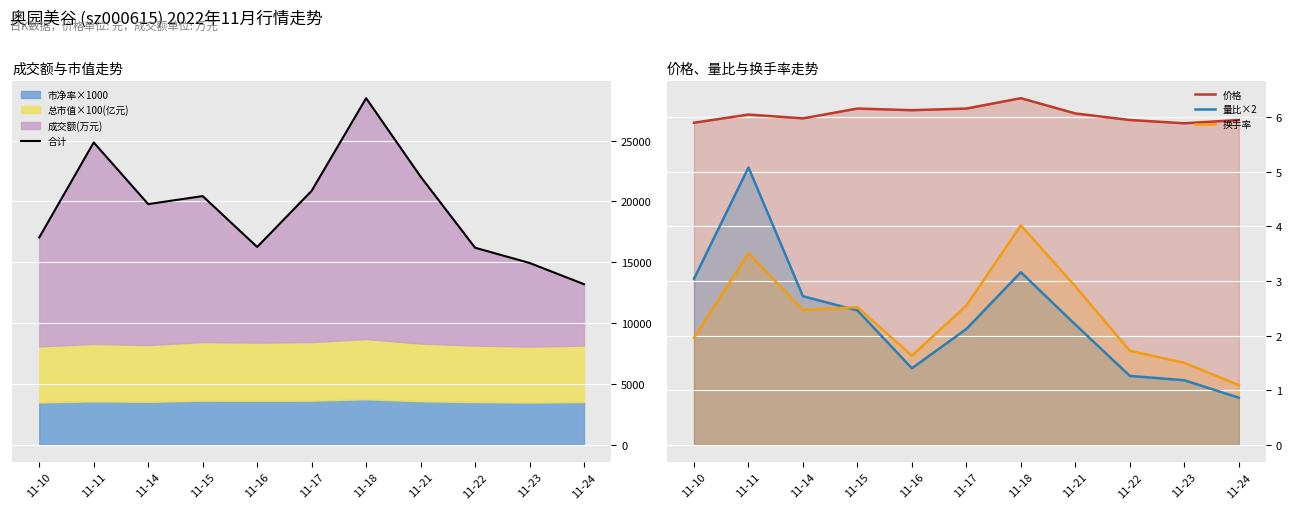

What is the maximum value for 换手率?

4.0